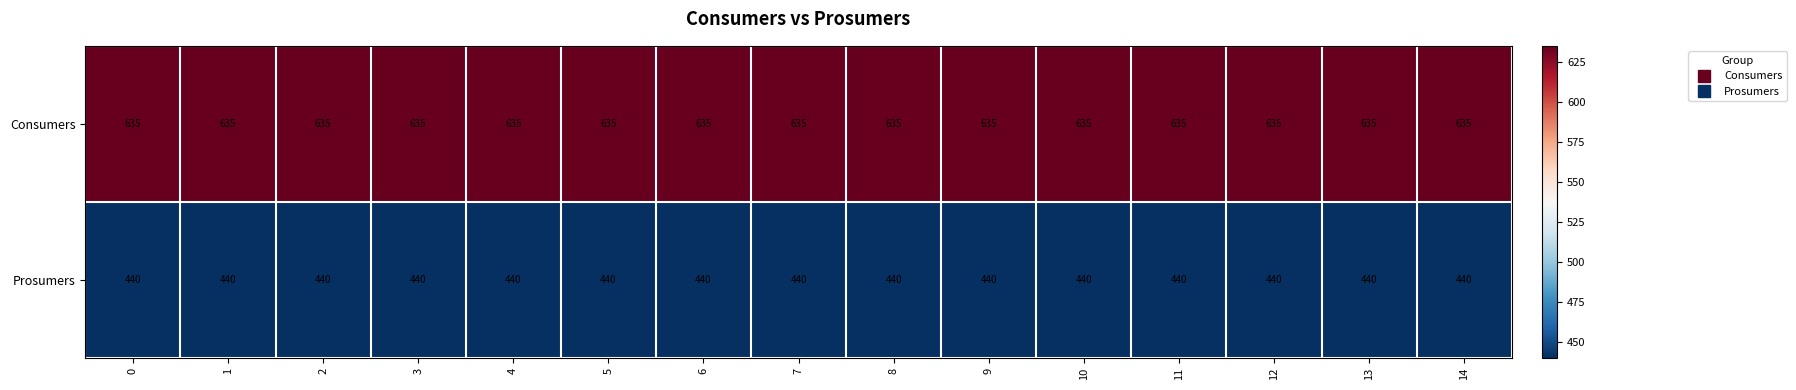

Is it true that Consumers equals 1111 at 10?

False